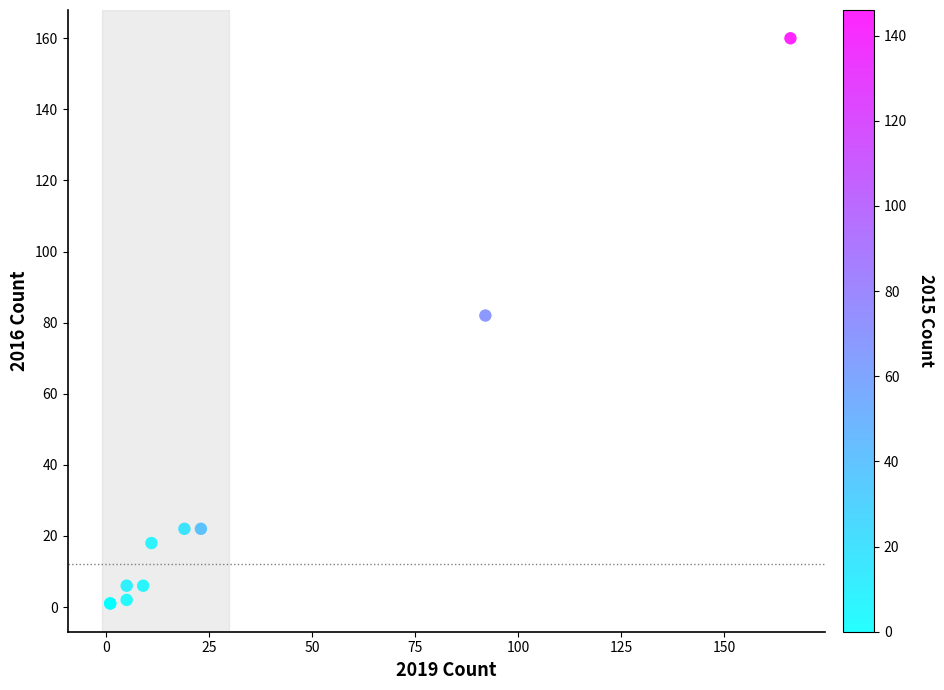

What Y value in the scatter plot is closest to 80?

82